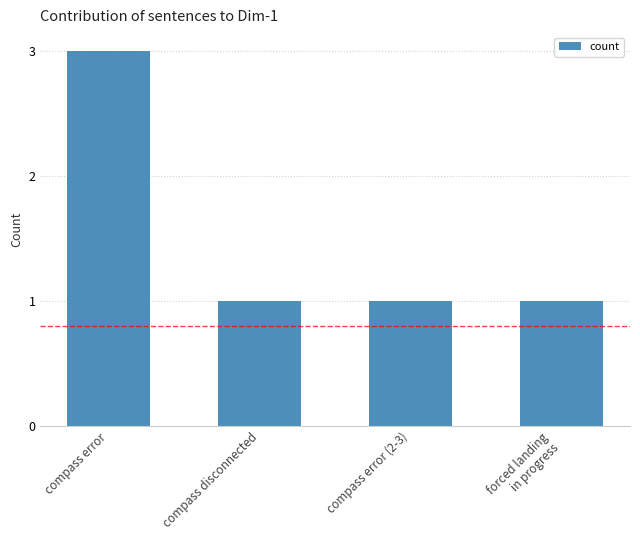

Is it true that the value at compass error is 1?

False